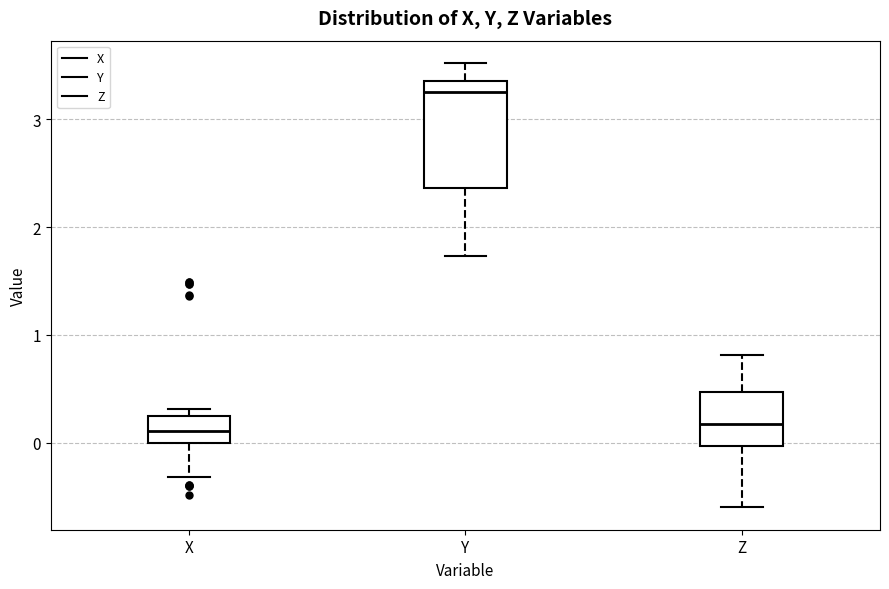

Reading left to right, transcribe this box plot: for each box, give where its median line is, the range the box spans, and where its two whiskers end, as read against the y-axis. The values are not printed on the chart, so give them approximately, as read against the axis.

X: median 0.1, box 0.0 to 0.2, whiskers -0.3 to 0.3
Y: median 3.3, box 2.4 to 3.4, whiskers 1.7 to 3.5
Z: median 0.2, box 0.0 to 0.5, whiskers -0.6 to 0.8